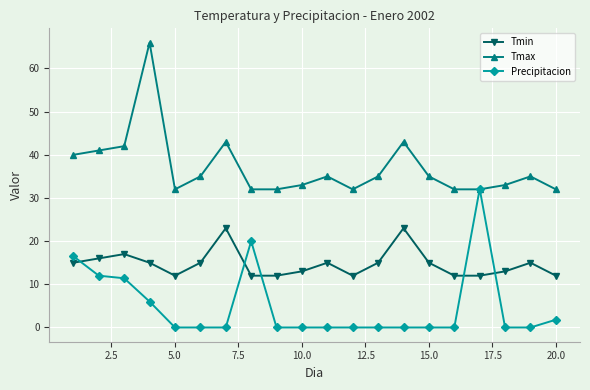

In Tmin, how many points are higher than both neighbors (excluding endpoints)?

5